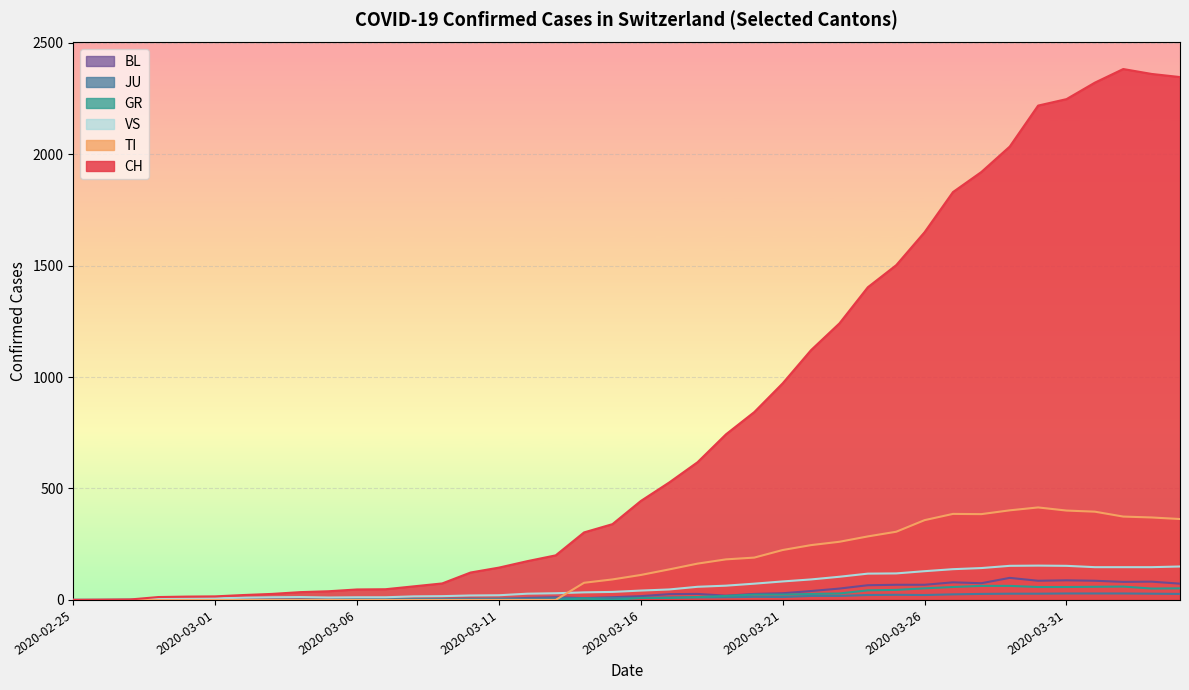

Reading left to right, what are all the values shown in this chart?

CH: 2020-02-25=0	2020-02-26=1	2020-02-27=2	2020-02-28=13	2020-02-29=15	2020-03-01=16	2020-03-02=22	2020-03-03=27	2020-03-04=35	2020-03-05=39	2020-03-06=47	2020-03-07=48	2020-03-08=61	2020-03-09=74	2020-03-10=123	2020-03-11=145	2020-03-12=174	2020-03-13=200	2020-03-14=303	2020-03-15=340	2020-03-16=444	2020-03-17=527	2020-03-18=618	2020-03-19=743	2020-03-20=843	2020-03-21=972	2020-03-22=1121	2020-03-23=1241	2020-03-24=1403	2020-03-25=1502	2020-03-26=1650	2020-03-27=1830	2020-03-28=1920	2020-03-29=2034	2020-03-30=2218	2020-03-31=2247	2020-04-01=2321	2020-04-02=2382	2020-04-03=2360	2020-04-04=2346
TI: 2020-02-25=0	2020-02-26=0	2020-02-27=0	2020-02-28=0	2020-02-29=0	2020-03-01=0	2020-03-02=0	2020-03-03=0	2020-03-04=0	2020-03-05=0	2020-03-06=0	2020-03-07=0	2020-03-08=0	2020-03-09=0	2020-03-10=0	2020-03-11=0	2020-03-12=0	2020-03-13=0	2020-03-14=77	2020-03-15=92	2020-03-16=112	2020-03-17=137	2020-03-18=163	2020-03-19=182	2020-03-20=190	2020-03-21=224	2020-03-22=246	2020-03-23=261	2020-03-24=285	2020-03-25=306	2020-03-26=358	2020-03-27=386	2020-03-28=385	2020-03-29=402	2020-03-30=415	2020-03-31=401	2020-04-01=396	2020-04-02=374	2020-04-03=370	2020-04-04=363
GR: 2020-02-25=0	2020-02-26=0	2020-02-27=0	2020-02-28=0	2020-02-29=0	2020-03-01=0	2020-03-02=0	2020-03-03=0	2020-03-04=0	2020-03-05=0	2020-03-06=0	2020-03-07=0	2020-03-08=0	2020-03-09=0	2020-03-10=0	2020-03-11=0	2020-03-12=0	2020-03-13=0	2020-03-14=6	2020-03-15=0	2020-03-16=9	2020-03-17=9	2020-03-18=13	2020-03-19=18	2020-03-20=24	2020-03-21=24	2020-03-22=27	2020-03-23=29	2020-03-24=43	2020-03-25=45	2020-03-26=52	2020-03-27=58	2020-03-28=63	2020-03-29=63	2020-03-30=58	2020-03-31=58	2020-04-01=59	2020-04-02=60	2020-04-03=51	2020-04-04=52
JU: 2020-02-25=0	2020-02-26=0	2020-02-27=1	2020-02-28=1	2020-02-29=1	2020-03-01=1	2020-03-02=1	2020-03-03=1	2020-03-04=1	2020-03-05=2	2020-03-06=5	2020-03-07=5	2020-03-08=5	2020-03-09=5	2020-03-10=5	2020-03-11=6	2020-03-12=6	2020-03-13=8	2020-03-14=8	2020-03-15=9	2020-03-16=9	2020-03-17=11	2020-03-18=11	2020-03-19=12	2020-03-20=14	2020-03-21=13	2020-03-22=18	2020-03-23=18	2020-03-24=22	2020-03-25=23	2020-03-26=22	2020-03-27=25	2020-03-28=27	2020-03-29=28	2020-03-30=28	2020-03-31=29	2020-04-01=29	2020-04-02=29	2020-04-03=28	2020-04-04=27
VS: 2020-02-25=0	2020-02-26=0	2020-02-27=0	2020-02-28=6	2020-02-29=6	2020-03-01=7	2020-03-02=10	2020-03-03=12	2020-03-04=13	2020-03-05=11	2020-03-06=12	2020-03-07=12	2020-03-08=16	2020-03-09=17	2020-03-10=20	2020-03-11=21	2020-03-12=28	2020-03-13=30	2020-03-14=34	2020-03-15=36	2020-03-16=42	2020-03-17=47	2020-03-18=59	2020-03-19=64	2020-03-20=73	2020-03-21=83	2020-03-22=92	2020-03-23=104	2020-03-24=118	2020-03-25=119	2020-03-26=129	2020-03-27=138	2020-03-28=143	2020-03-29=153	2020-03-30=154	2020-03-31=153	2020-04-01=147	2020-04-02=147	2020-04-03=147	2020-04-04=150
BL: 2020-02-25=0	2020-02-26=0	2020-02-27=0	2020-02-28=0	2020-02-29=1	2020-03-01=1	2020-03-02=1	2020-03-03=1	2020-03-04=1	2020-03-05=1	2020-03-06=4	2020-03-07=4	2020-03-08=4	2020-03-09=4	2020-03-10=5	2020-03-11=3	2020-03-12=9	2020-03-13=12	2020-03-14=8	2020-03-15=12	2020-03-16=17	2020-03-17=26	2020-03-18=27	2020-03-19=19	2020-03-20=27	2020-03-21=30	2020-03-22=40	2020-03-23=51	2020-03-24=66	2020-03-25=68	2020-03-26=68	2020-03-27=79	2020-03-28=75	2020-03-29=99	2020-03-30=86	2020-03-31=88	2020-04-01=86	2020-04-02=81	2020-04-03=82	2020-04-04=73